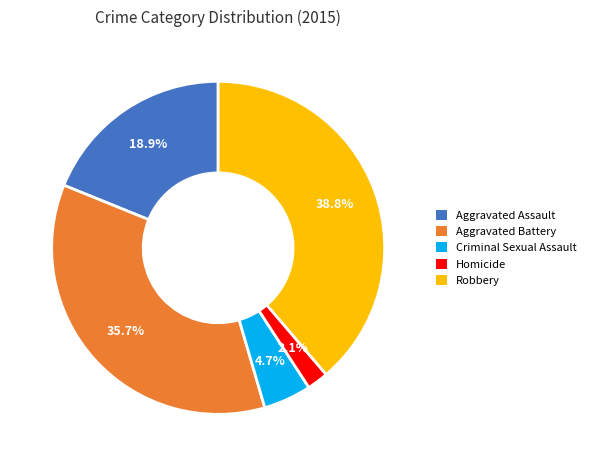

To the nearest percent, what percentage of the pie is Criminal Sexual Assault?

5%